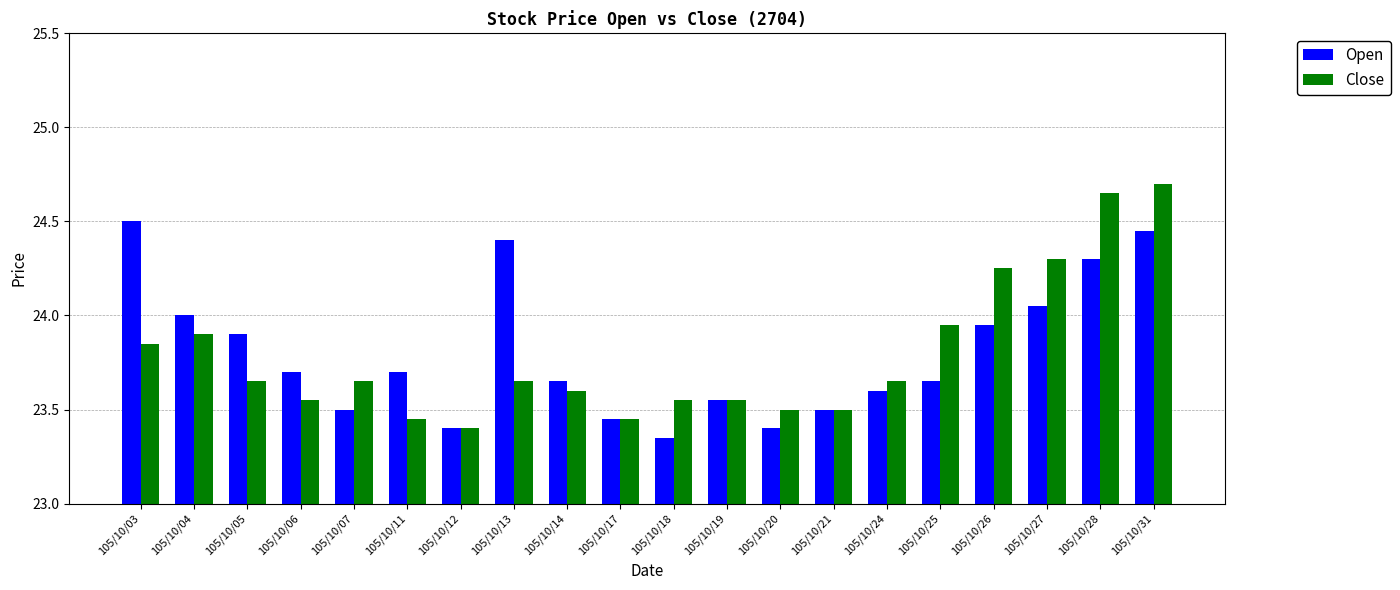

What is the average value of the Open series?

23.8